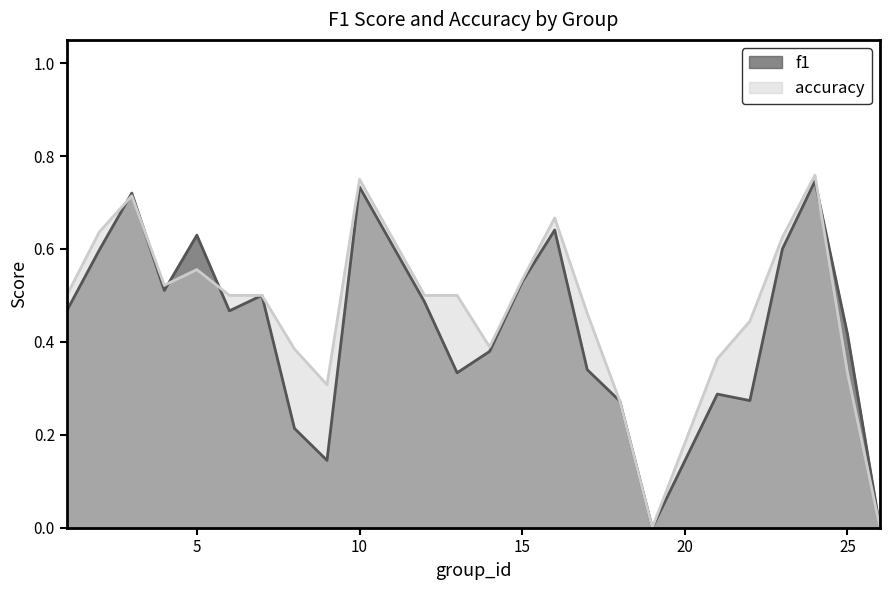

Where is accuracy nearest to the value 0?

19